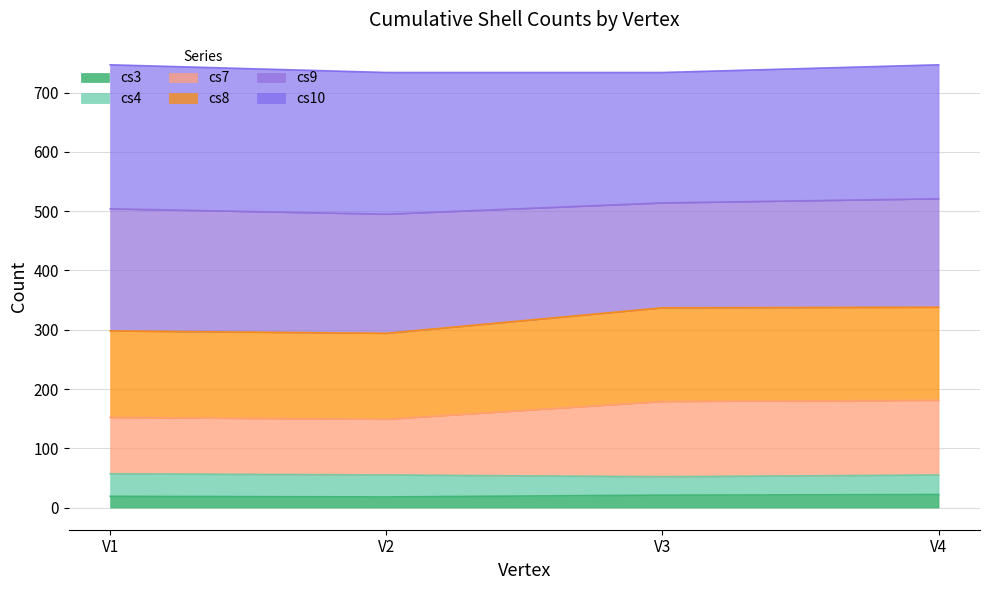

True or false: cs3 and cs7 cross at least once.

False